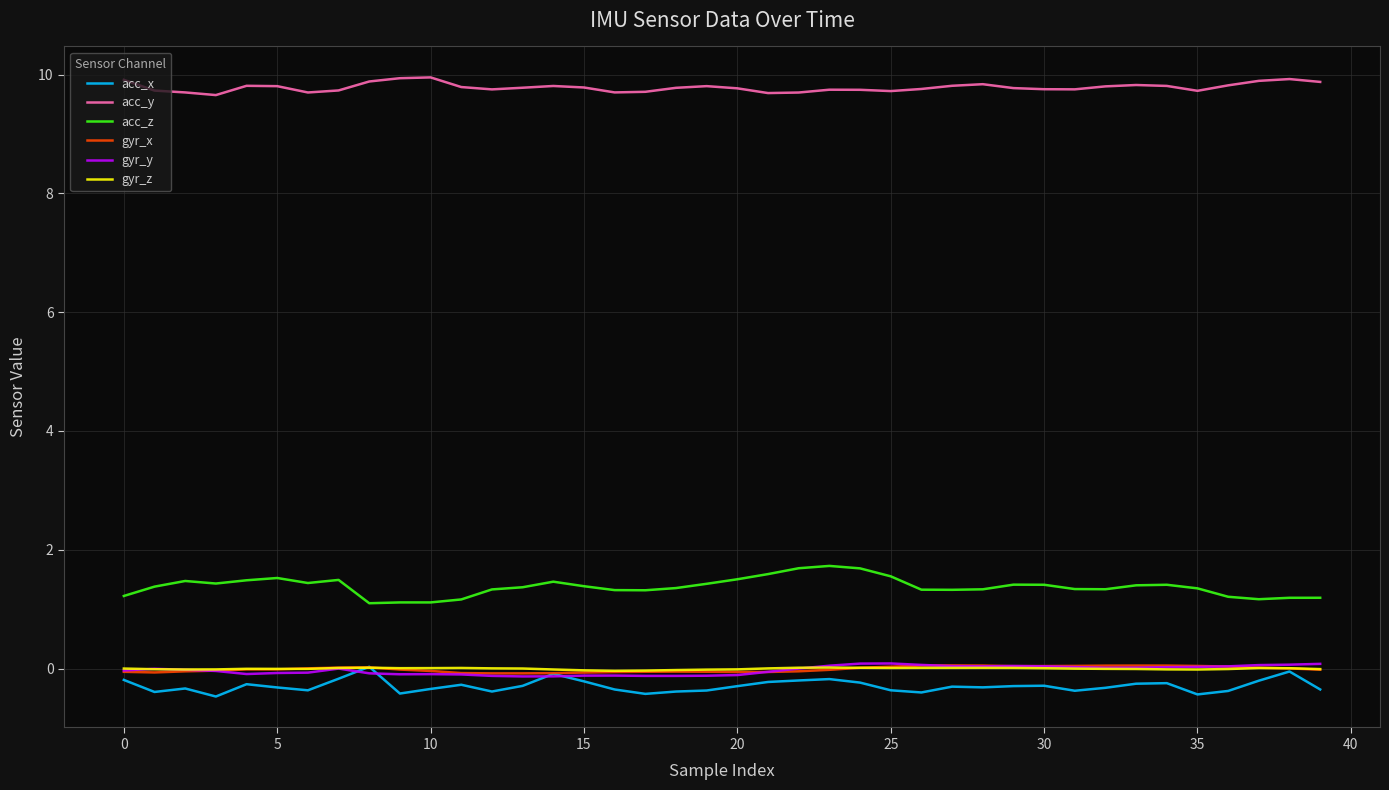

What is the greatest value displayed?

10.0